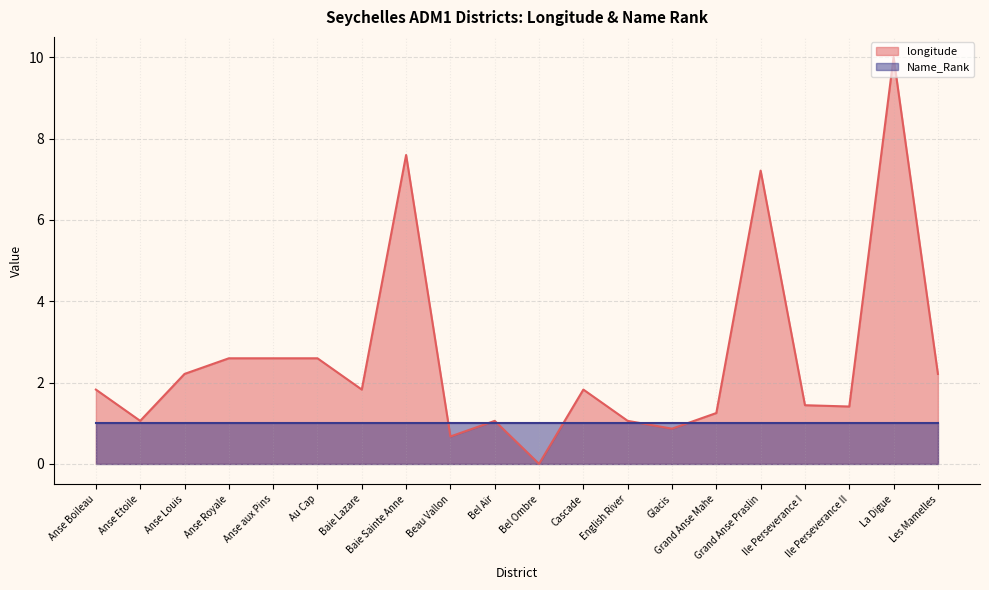

What is the maximum value shown in the chart?

10.0